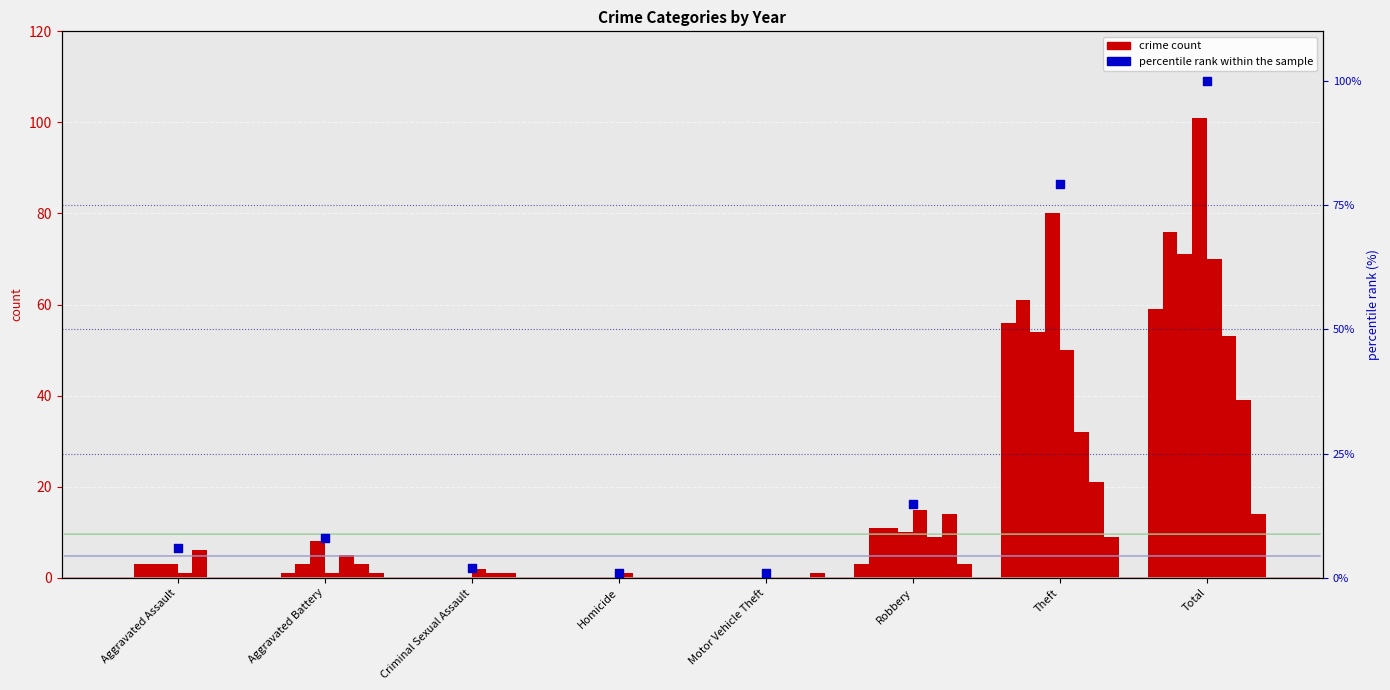

Which has a higher value, Aggravated Battery or Total?

Total